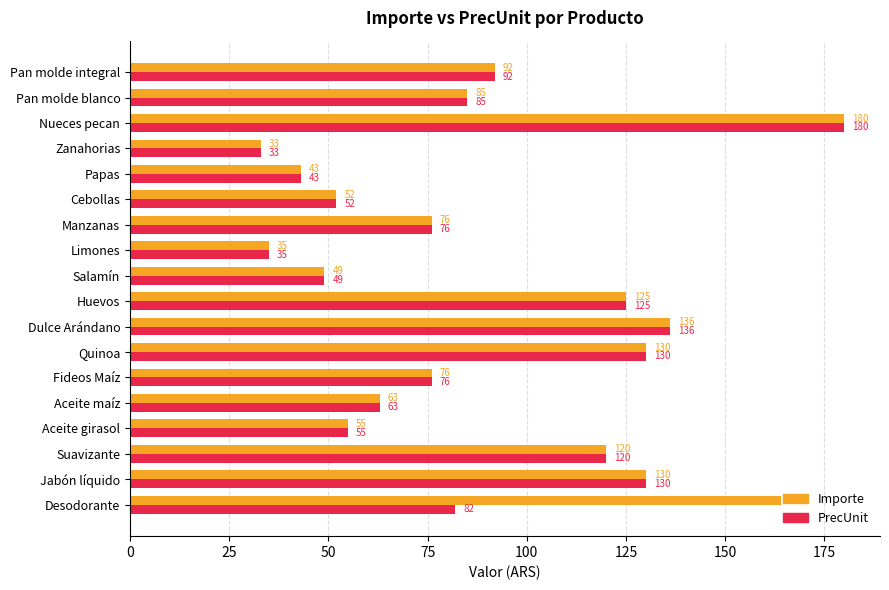

What is the difference between the maximum and minimum values in the Importe series?

147